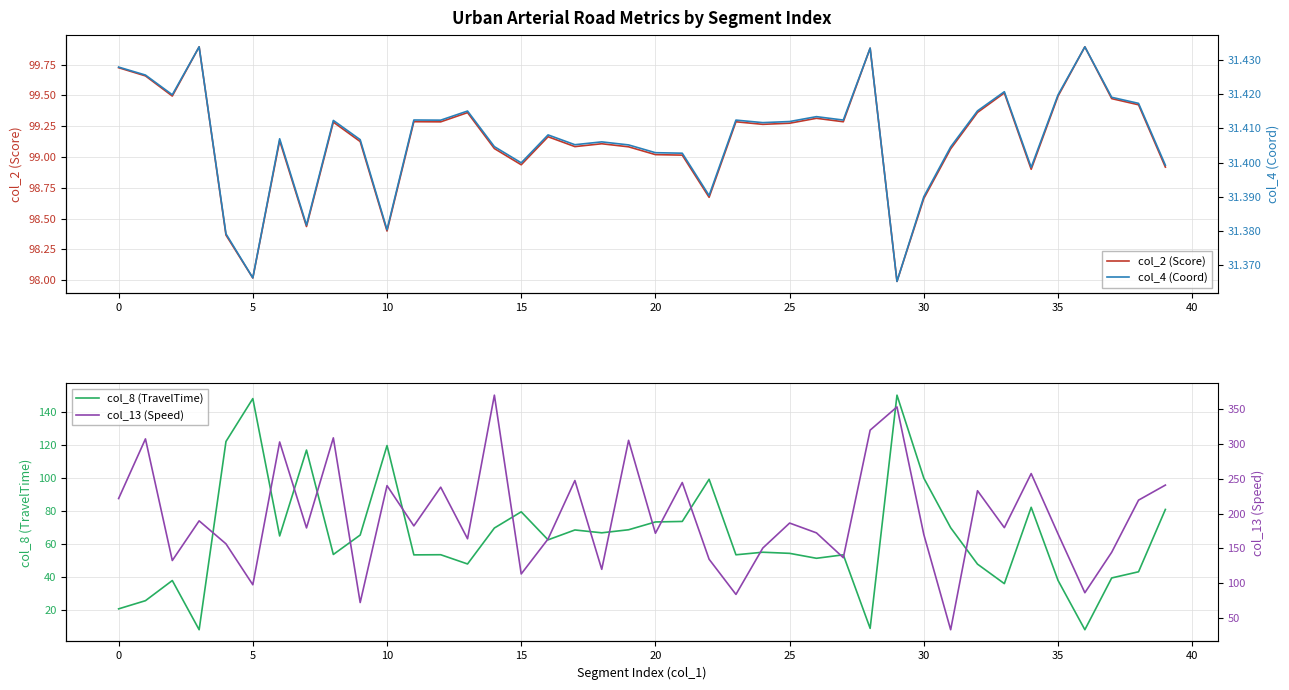

What is the difference between the col_13 (Speed) values at 18 and 24?

30.6